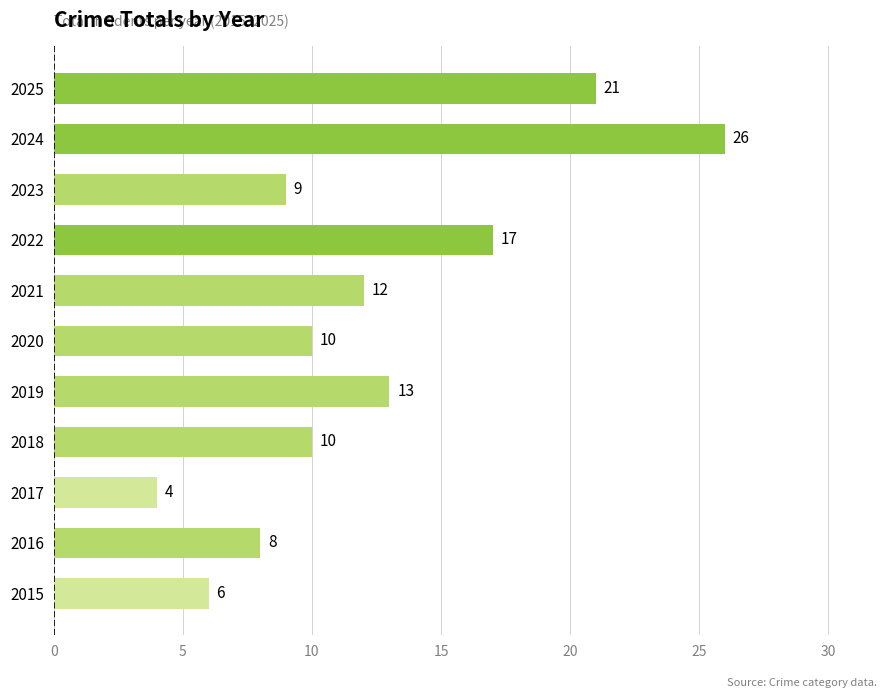

How many distinct data groups are displayed?

1